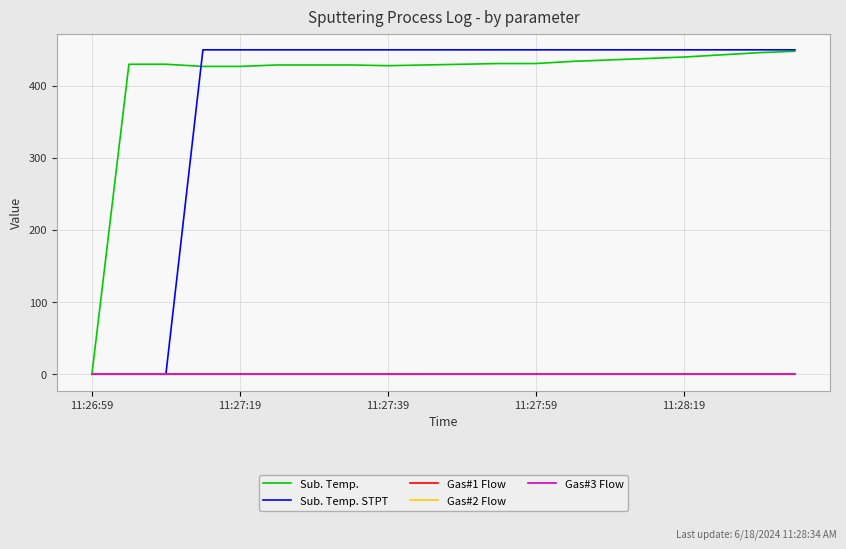

Which series has the largest total across all categories?

Sub. Temp.